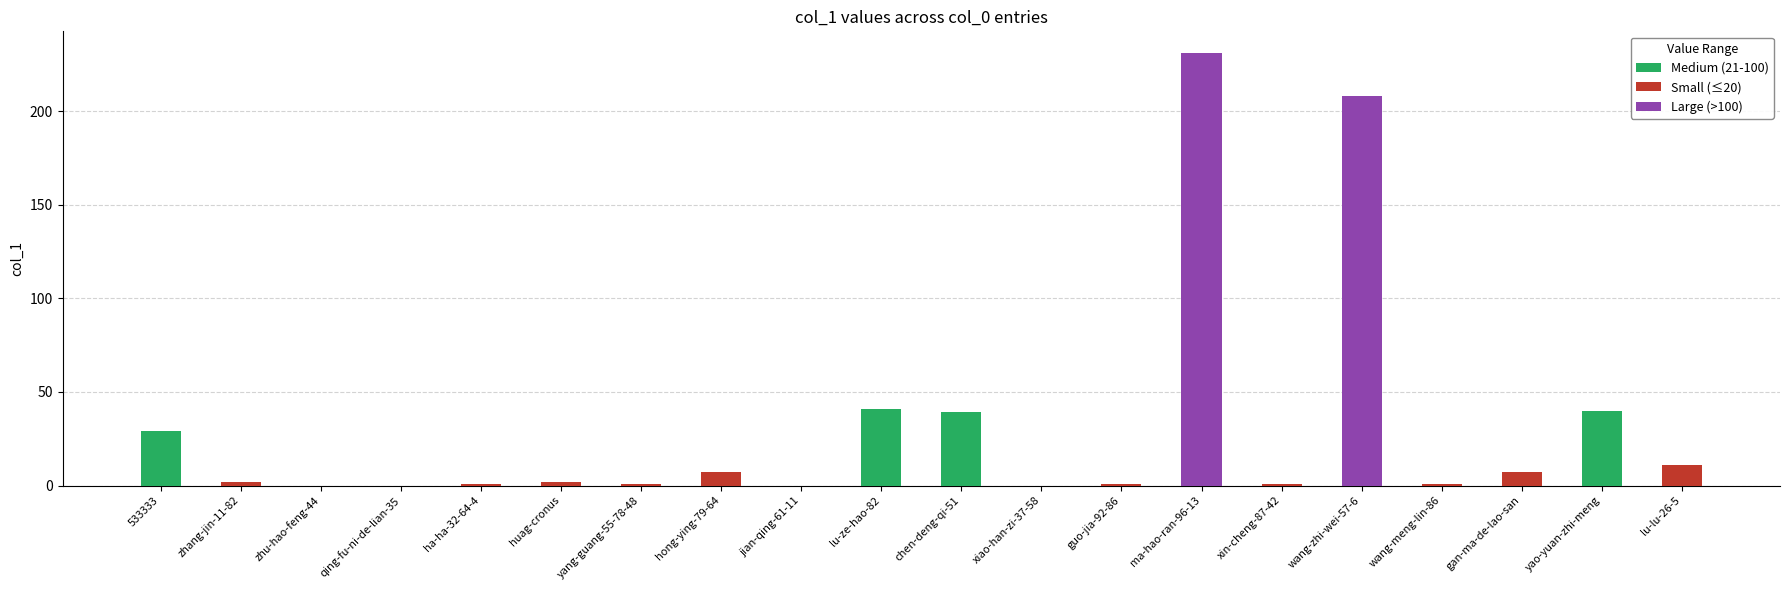

What is the greatest value displayed?

231